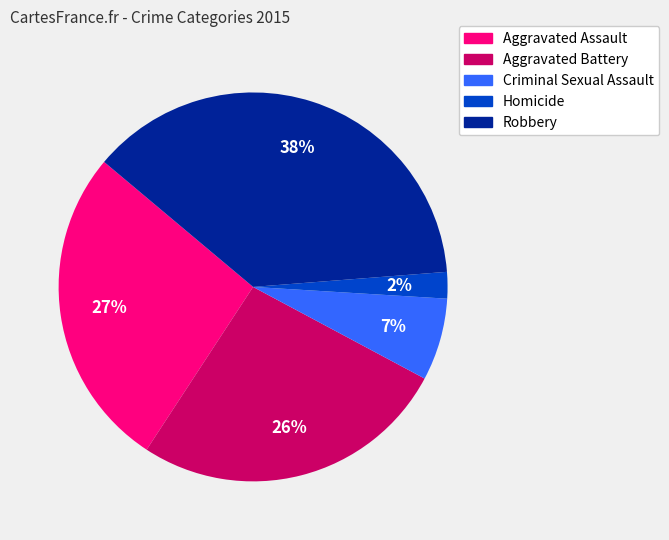

To the nearest percent, what is the average slice percentage?

20%